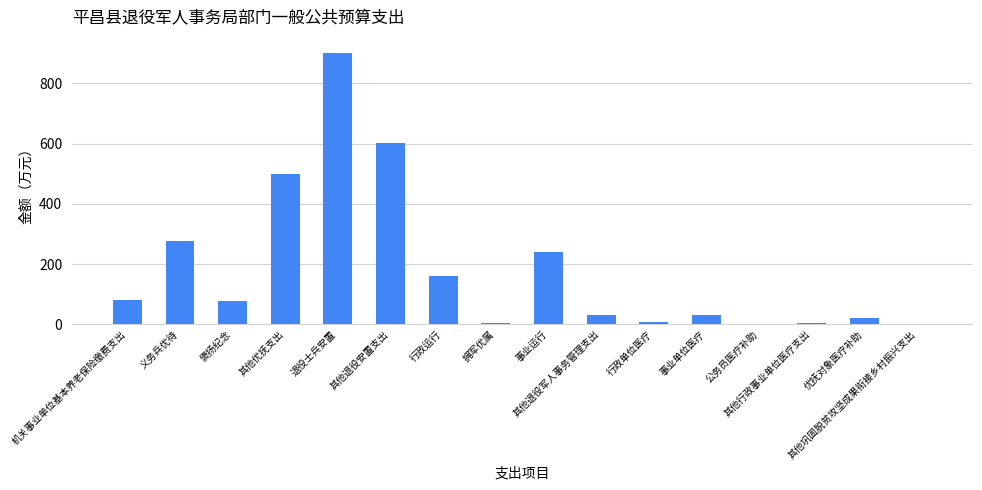

The chart shows a value of 5.0 at 拥军优属. True or false?

True